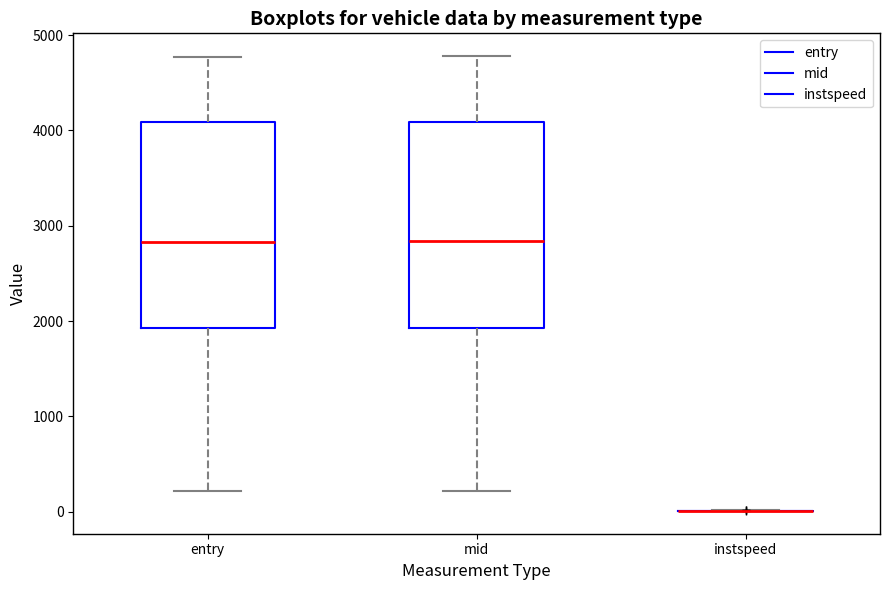

Reading left to right, transcribe this box plot: for each box, give where its median line is, the range the box spans, and where its two whiskers end, as read against the y-axis. The values are not printed on the chart, so give them approximately, as read against the axis.

entry: median 2800, box 1900 to 4100, whiskers 200 to 4800
mid: median 2800, box 1900 to 4100, whiskers 200 to 4800
instspeed: box collapsed to a line at 0, whiskers 0 to 0